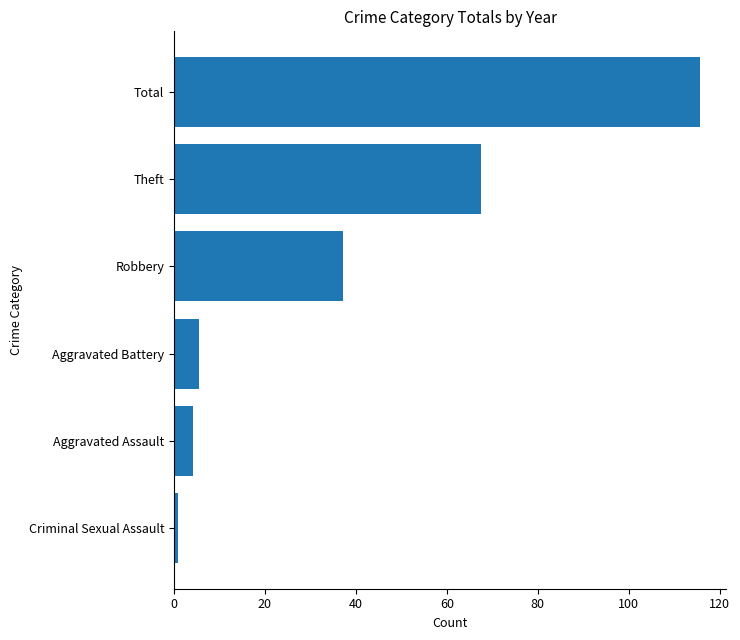

How many bars are there in total?

6